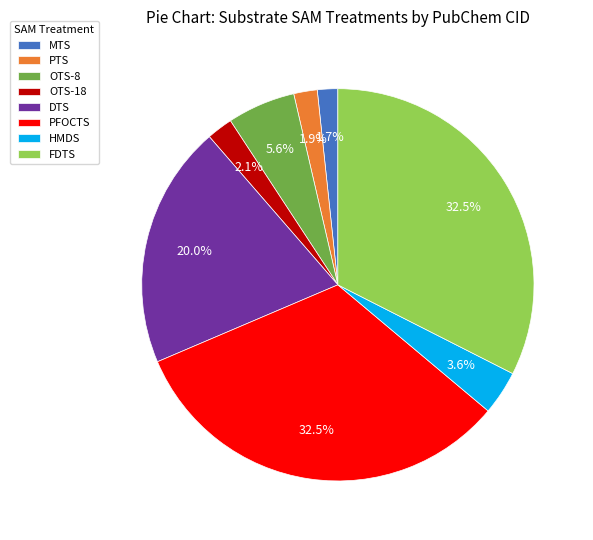

Is it true that OTS-18 is 2% of the pie?

True